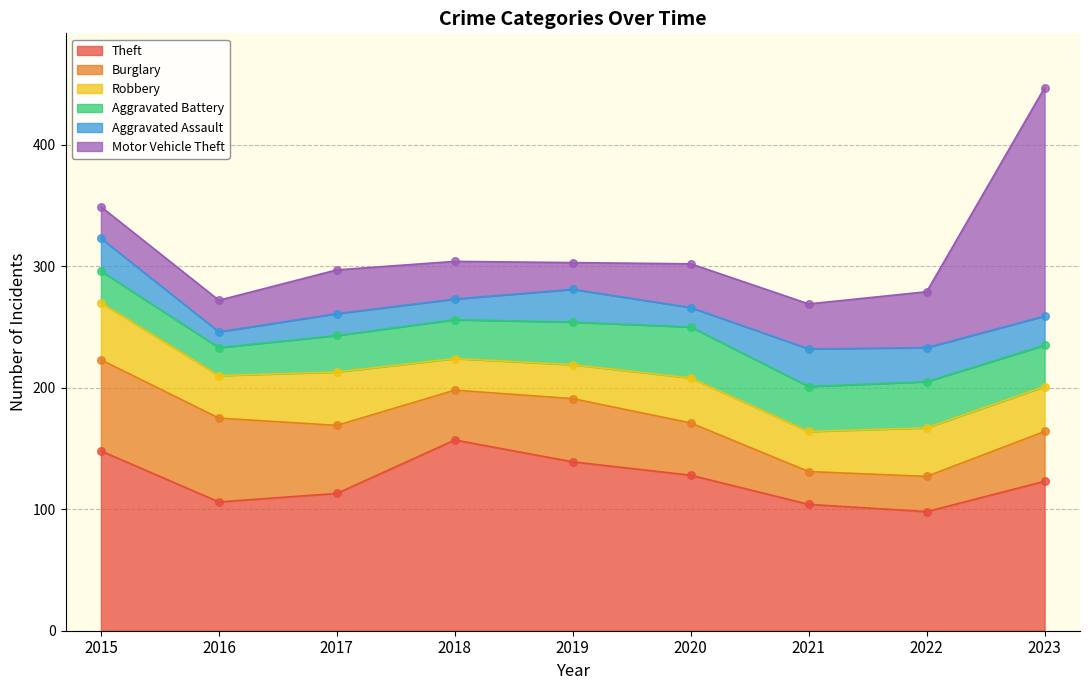

What are all the series names shown in the legend?

Theft, Burglary, Robbery, Aggravated Battery, Aggravated Assault, Motor Vehicle Theft